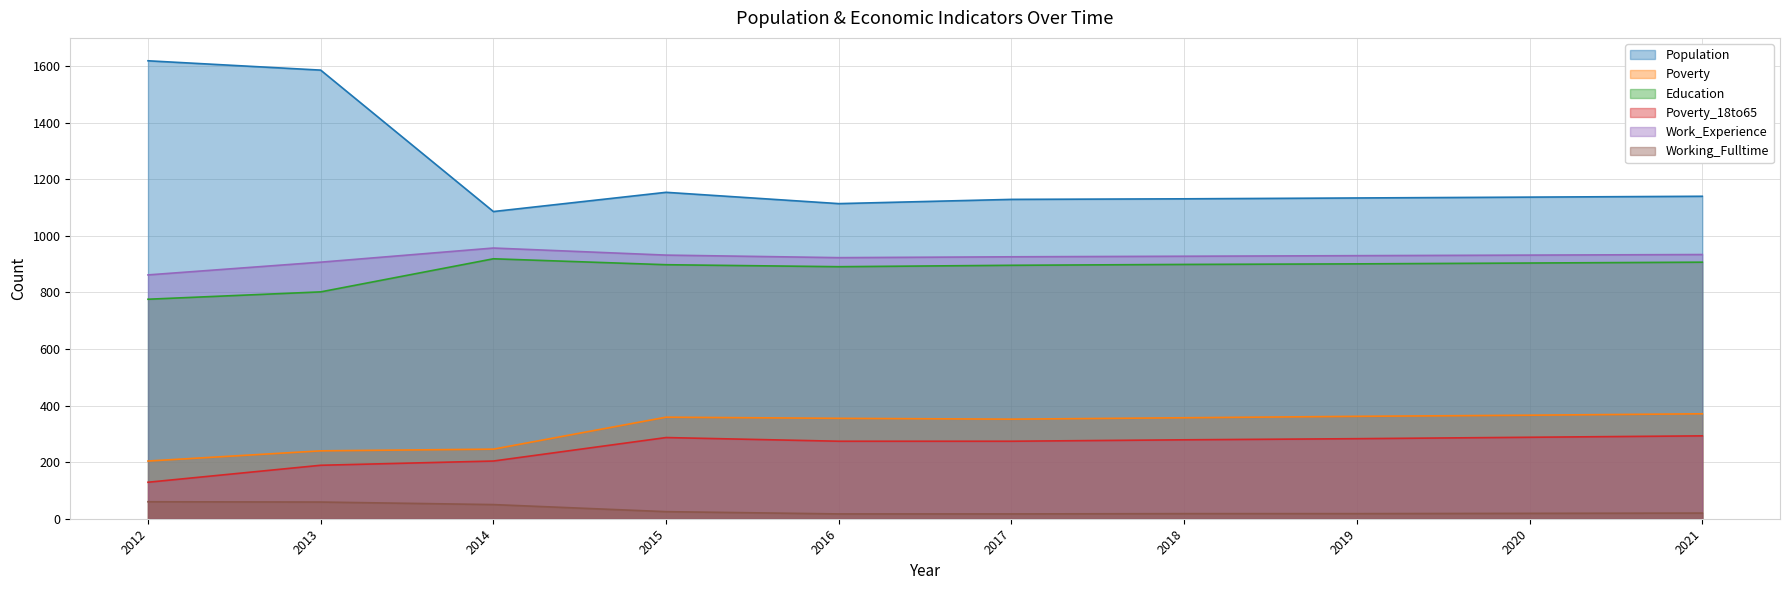

What are all the series names shown in the legend?

Population, Poverty, Education, Poverty_18to65, Work_Experience, Working_Fulltime